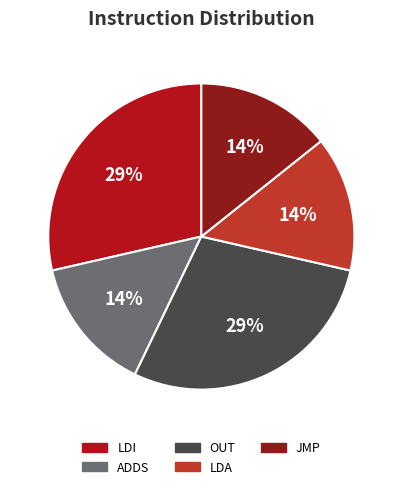

Count the number of slices in the pie.

5